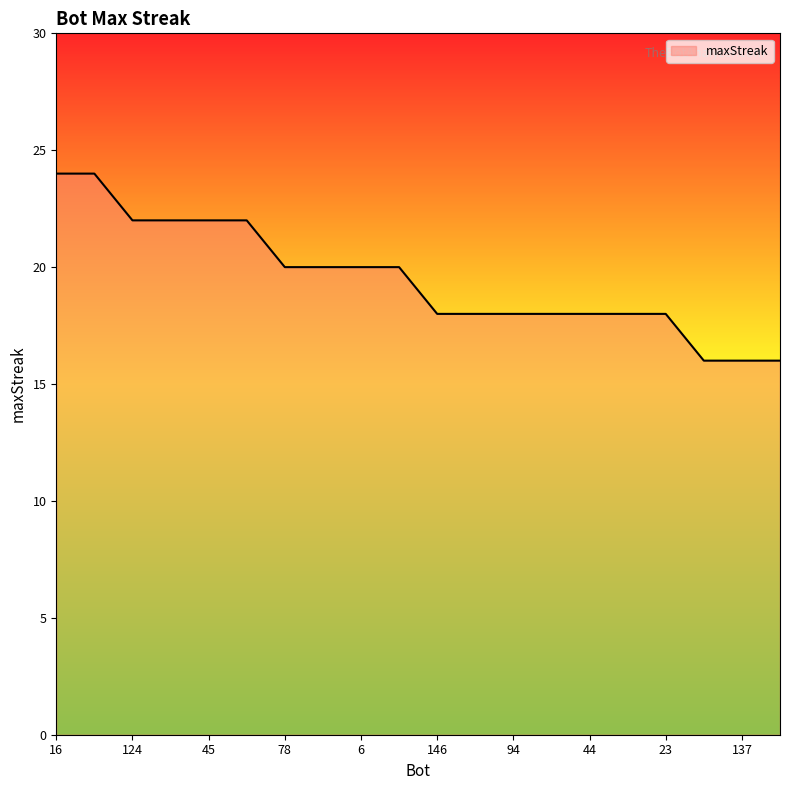

How many values are between 18 and 22?

15